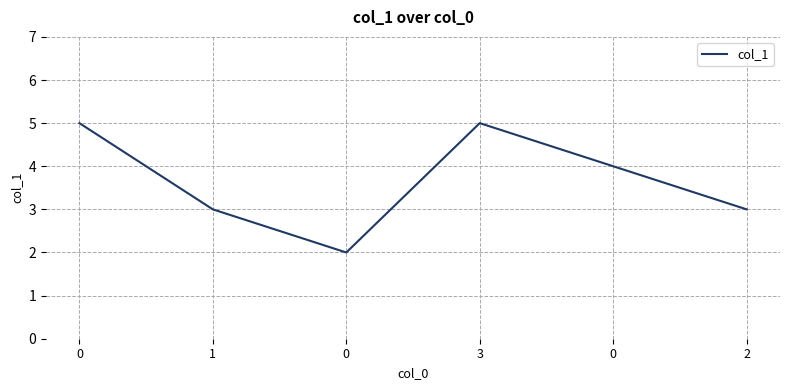

Reading left to right, extract all data points from this chart.

0=5	1=3	0=2	3=5	0=4	2=3